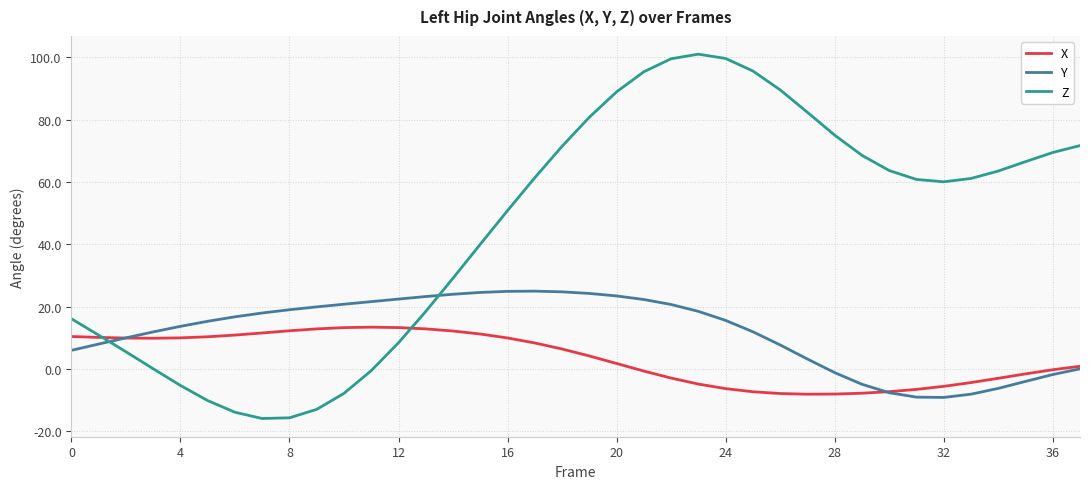

How many values in the X series are below 6?

19